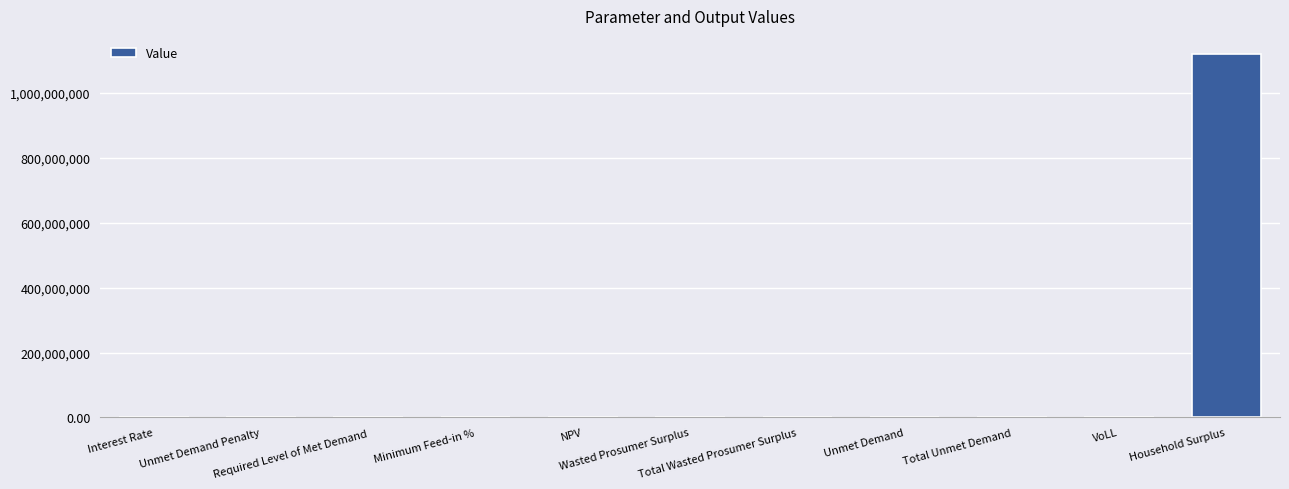

Is it true that the value at Unmet Demand Penalty is 369839849.2?

False